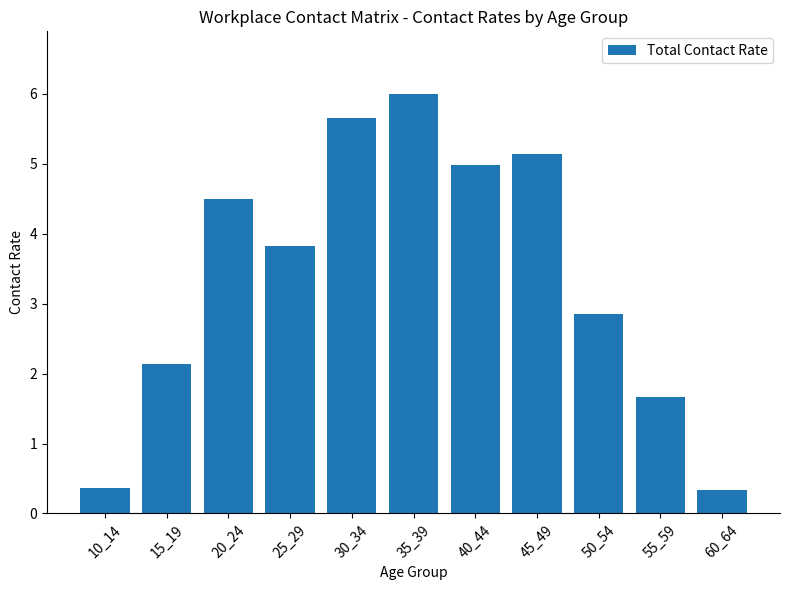

Which category has the highest value across all series?

35_39